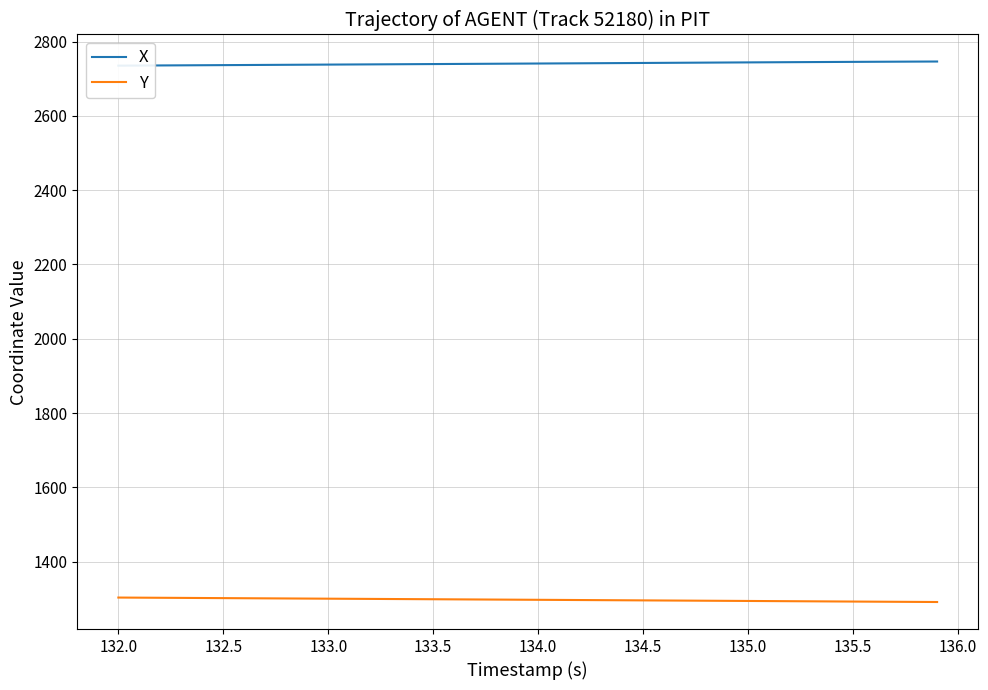

What is the highest value of the Y series?

1303.4